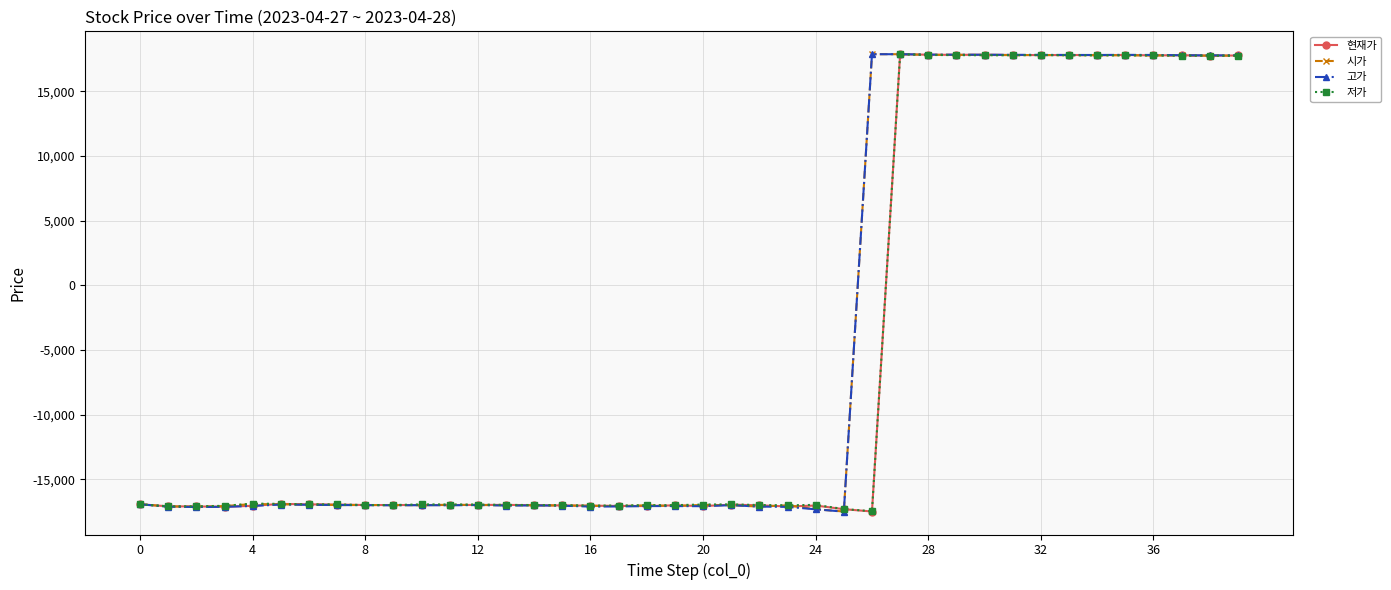

What is the value of the 시가 point at the 29th from the left?

17810